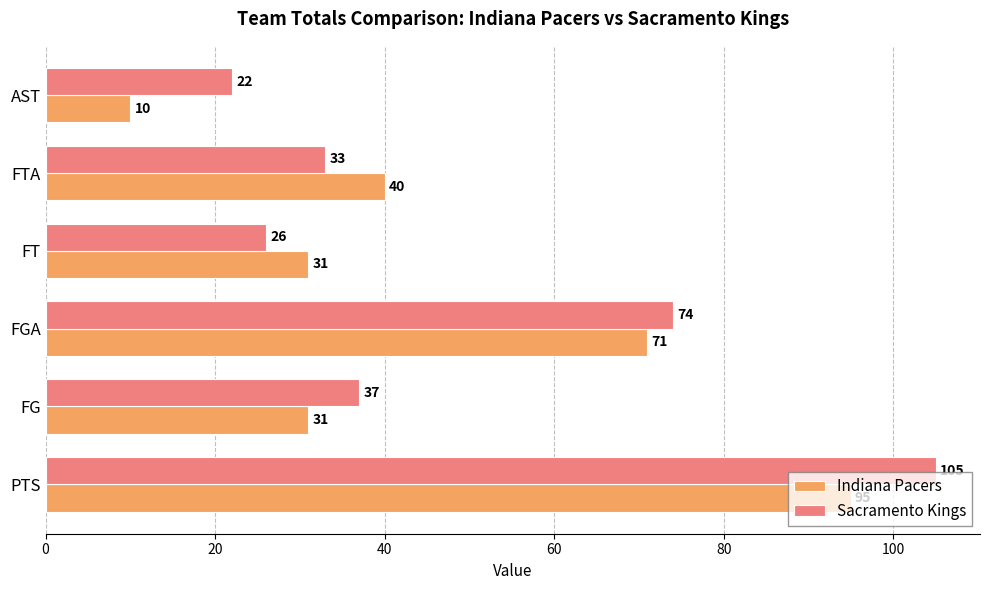

The value of Sacramento Kings at FGA is 45. True or false?

False